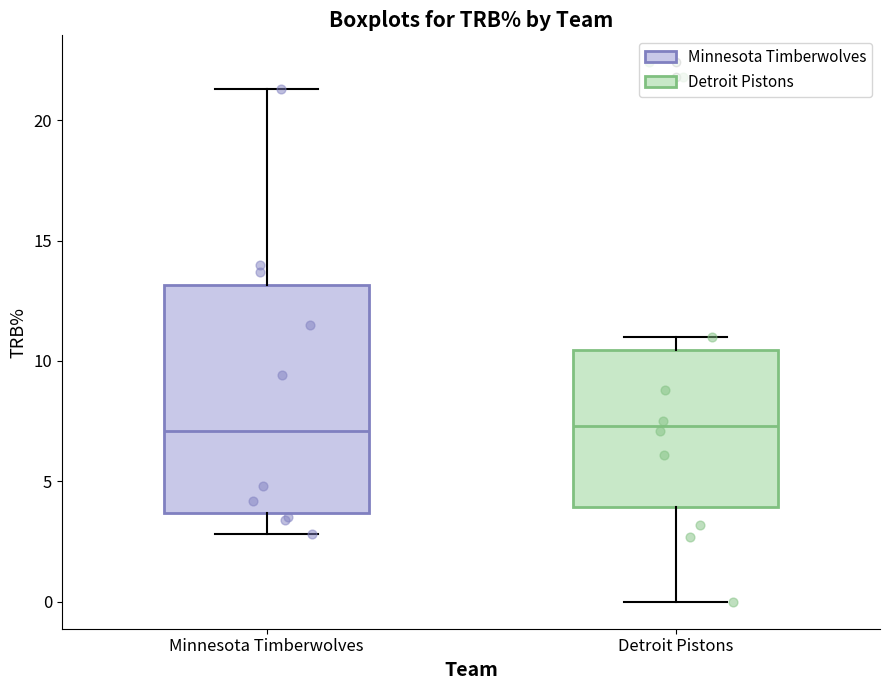

Comparing the boxes themselves (not the whiskers), which one is the tallest?

Minnesota Timberwolves